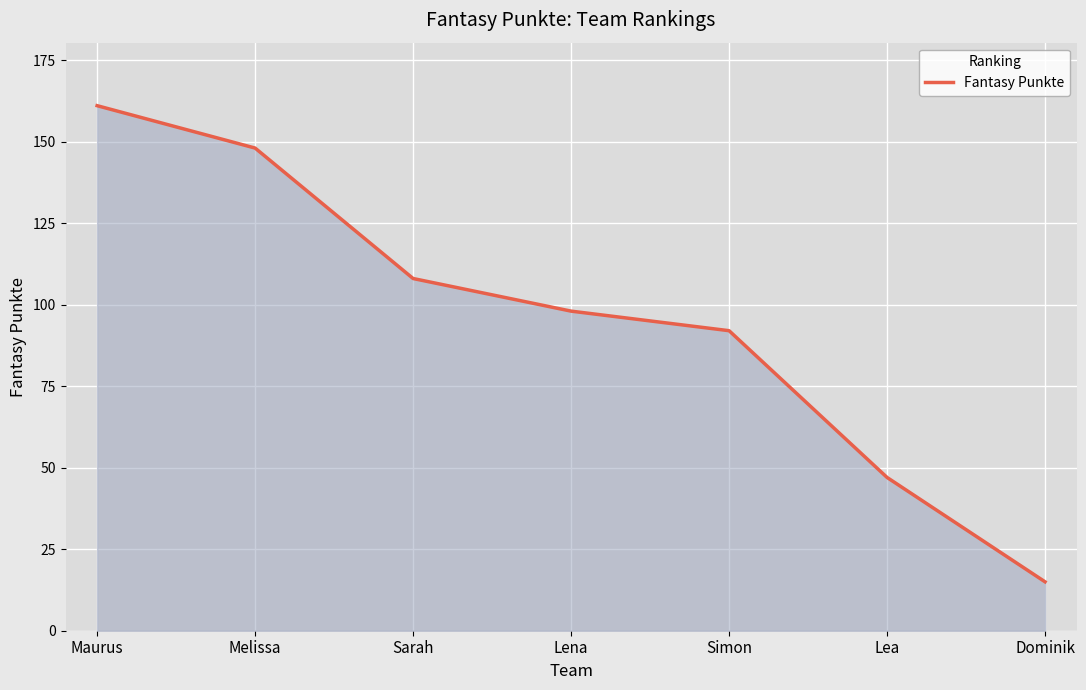

How many categories are shown in the chart?

7